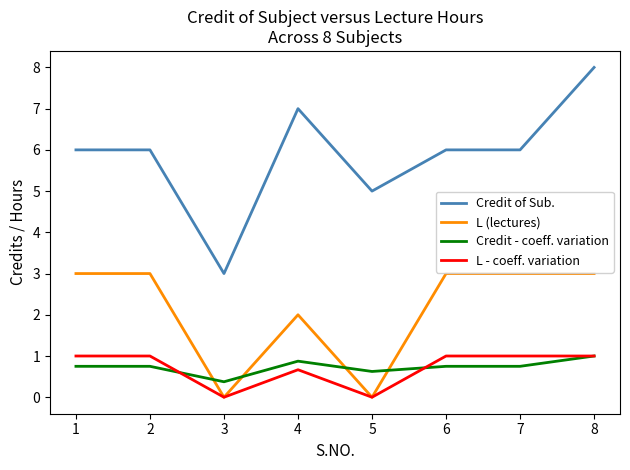

True or false: L (lectures) has a value of 0.0 at 3.

True